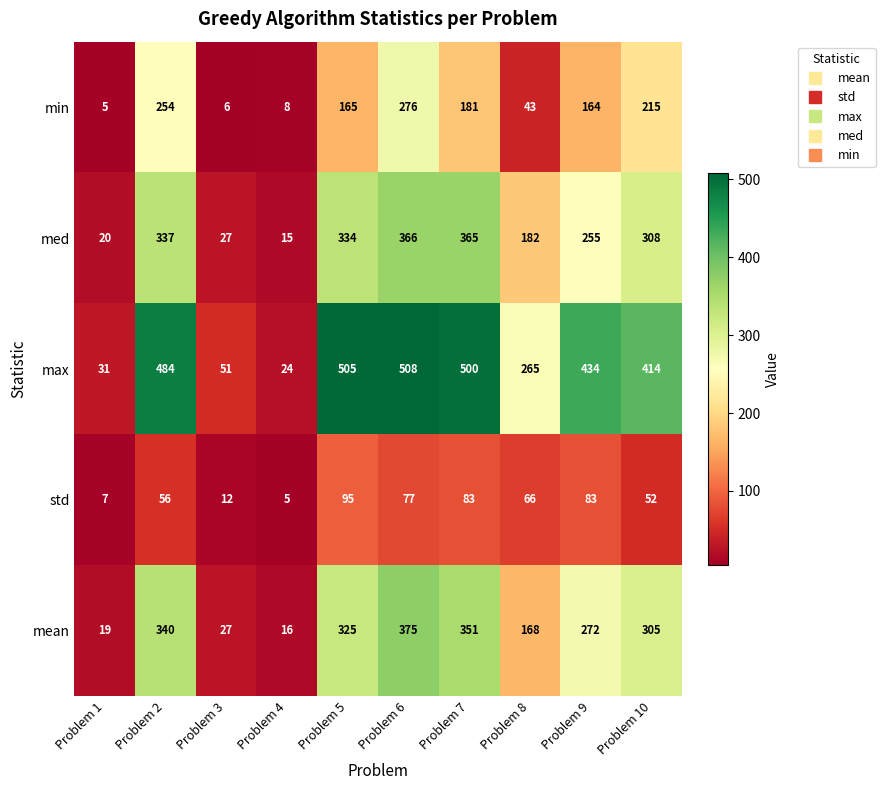

What is the total value across all series at Problem 4?

68